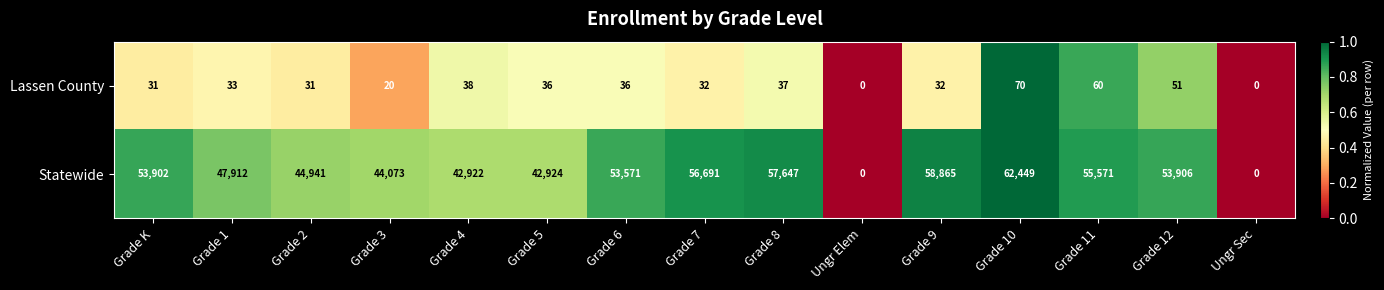

What is the difference between the second highest and second lowest values in the Lassen County series?

60